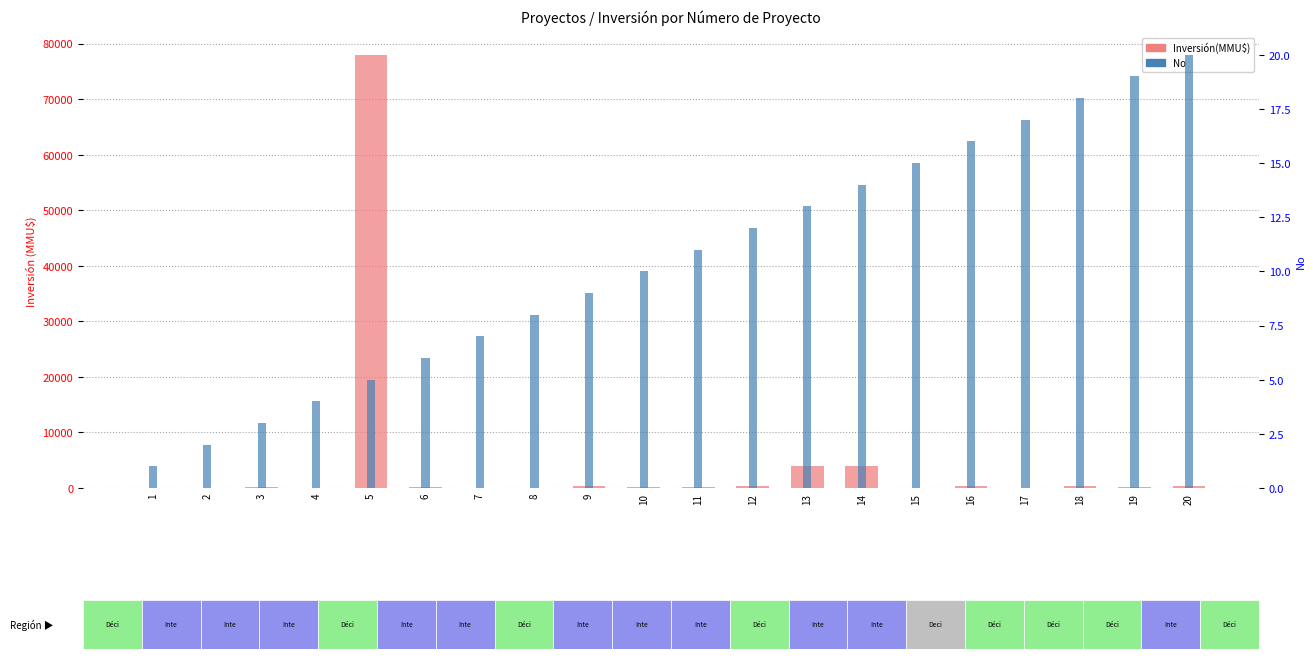

Rank the series by their average value, from lowest to highest.

No, Inversión(MMU$)